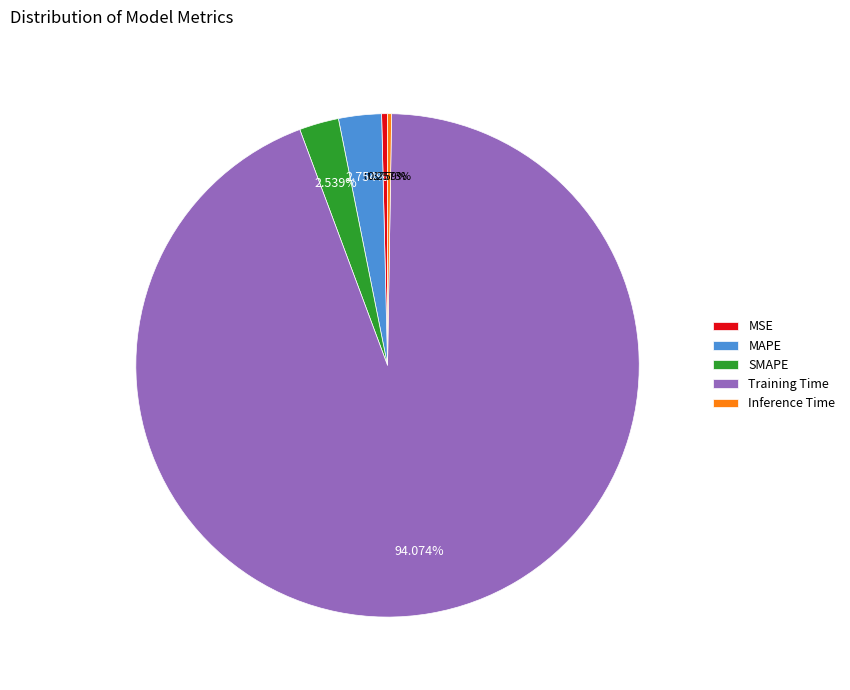

What is the majority slice?

Training Time